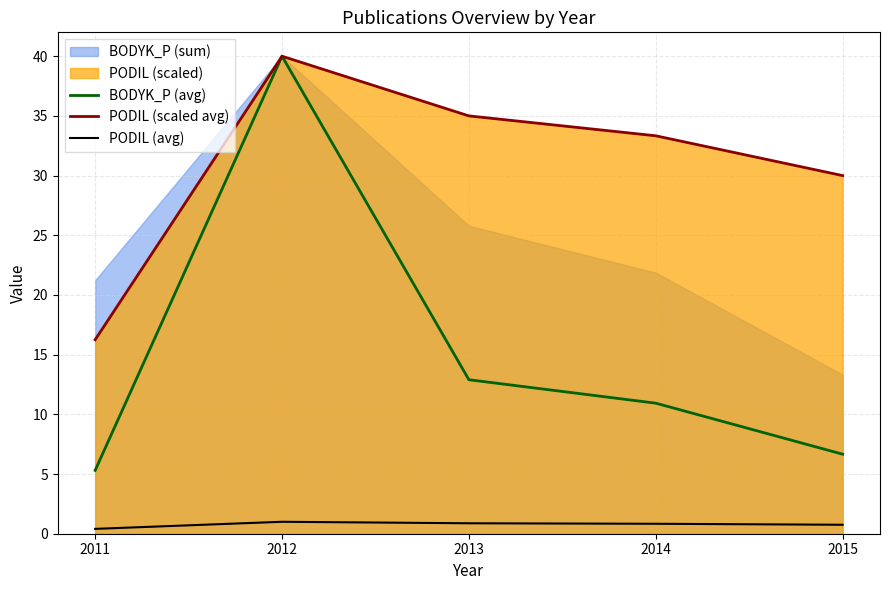

Is the value of BODYK_P (avg) at 2013 greater than the value of PODIL (scaled avg) at 2013?

No